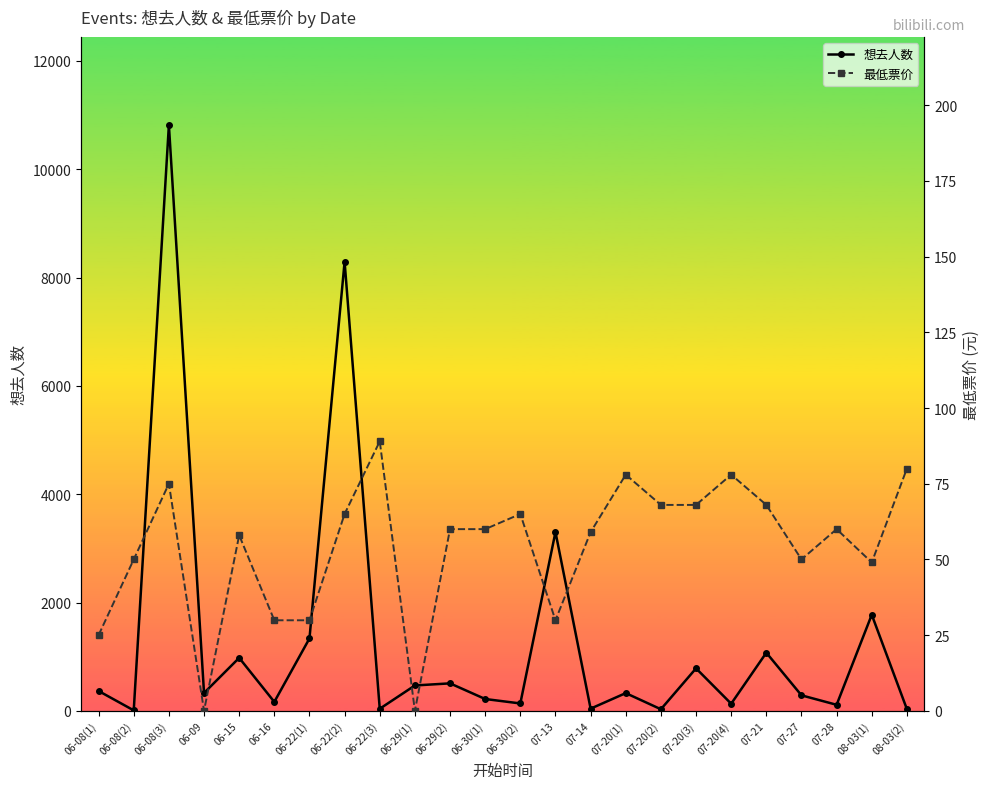

Which series has the largest range (max minus min)?

想去人数